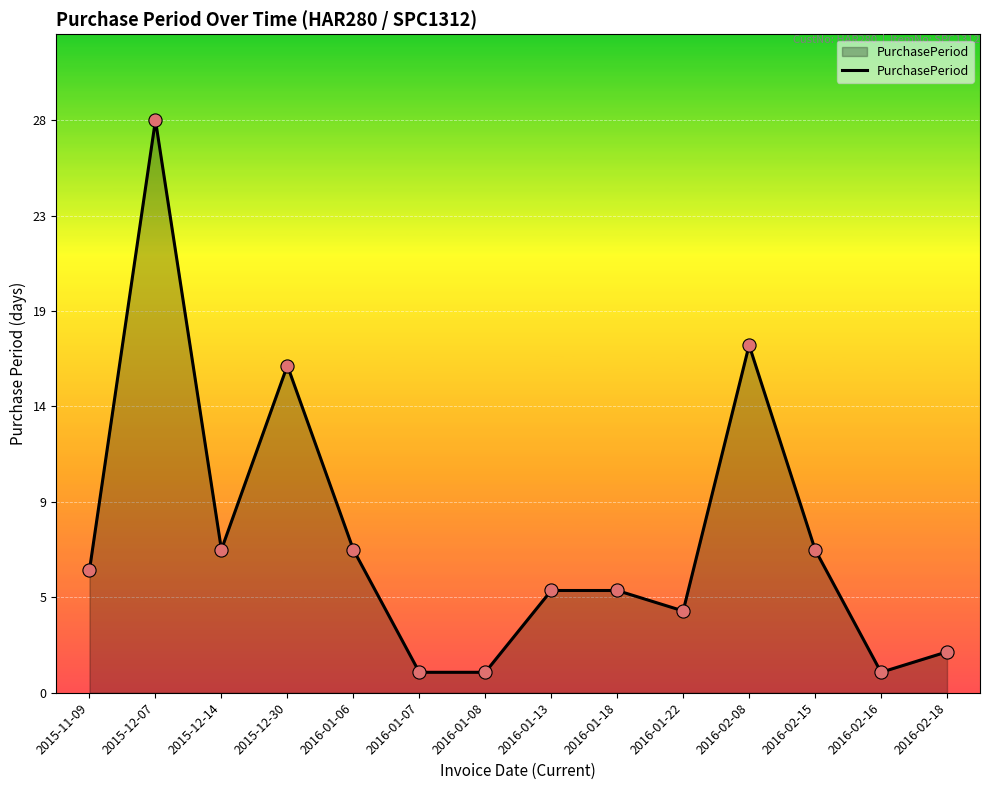

What is the change in value from 2016-02-16 to 2016-02-18?

+1